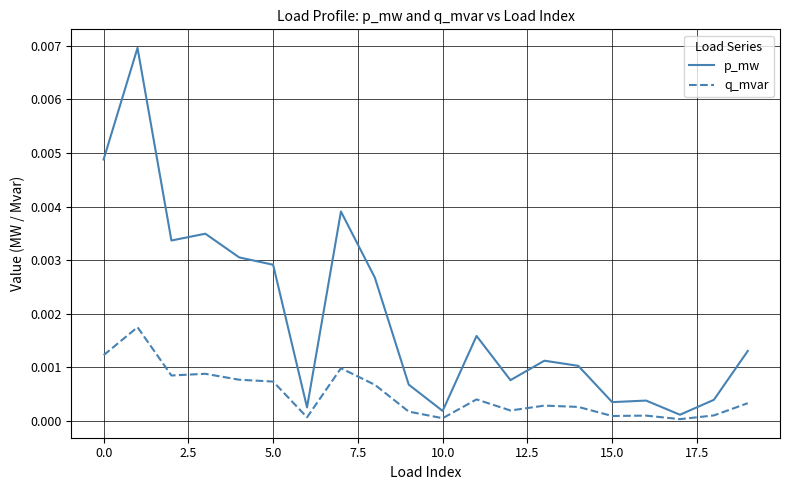

List the series in order of their overall mean, highest first.

p_mw, q_mvar